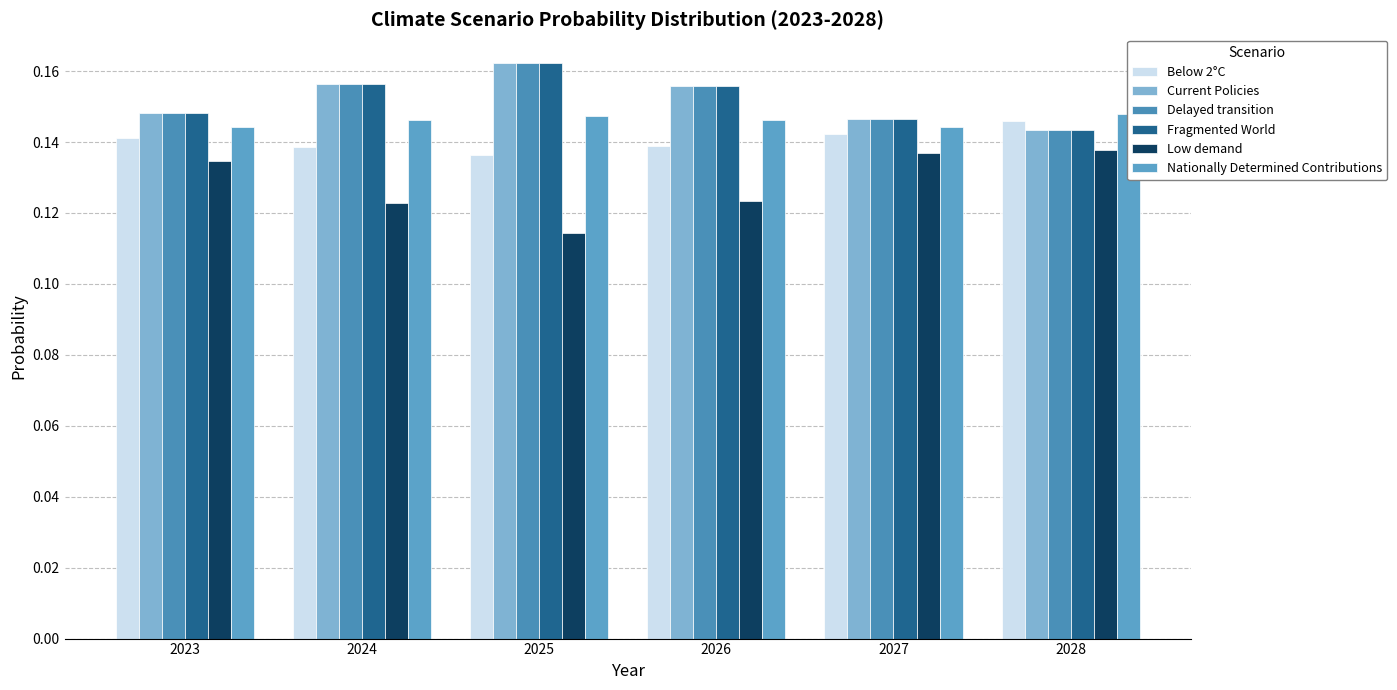

Is the value of Low demand at 2023 greater than the value of Below 2°C at 2025?

No